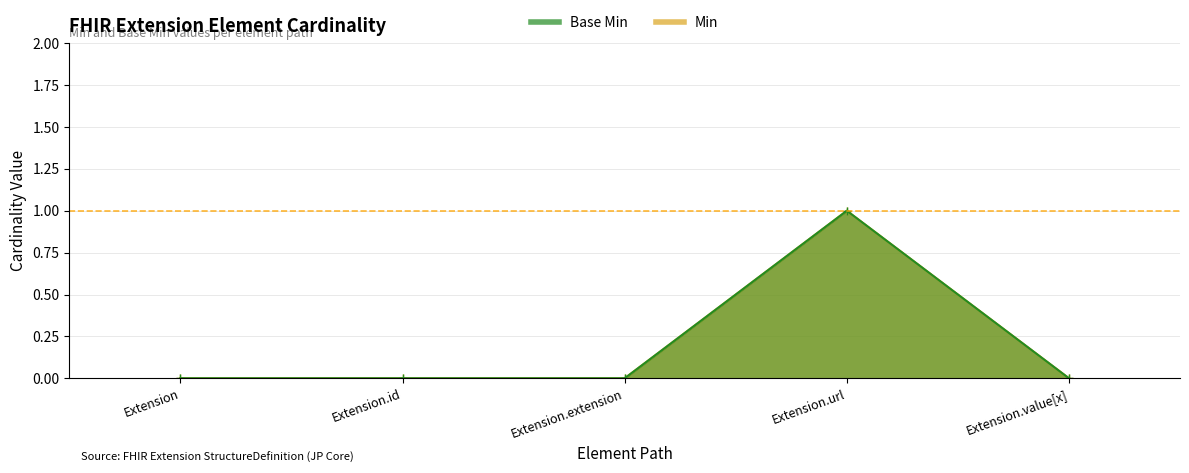

True or false: Base Min and Min cross at least once.

False